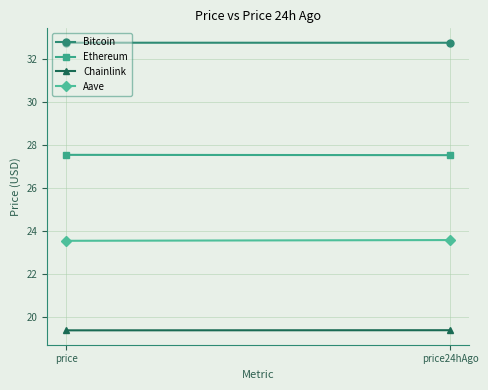

What is the smallest value displayed?

19.4